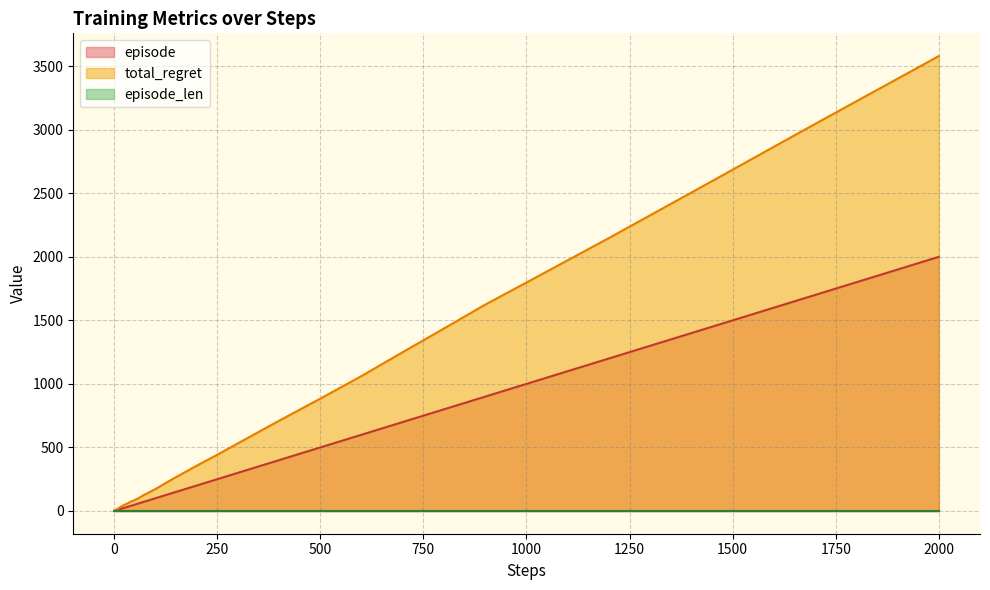

What is the sum of all episode values?

13043